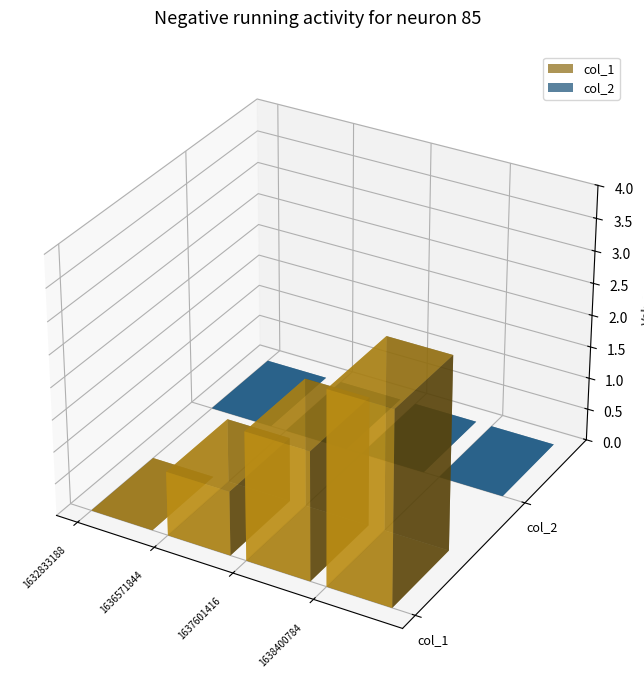

Which series has the widest spread of values?

col_1